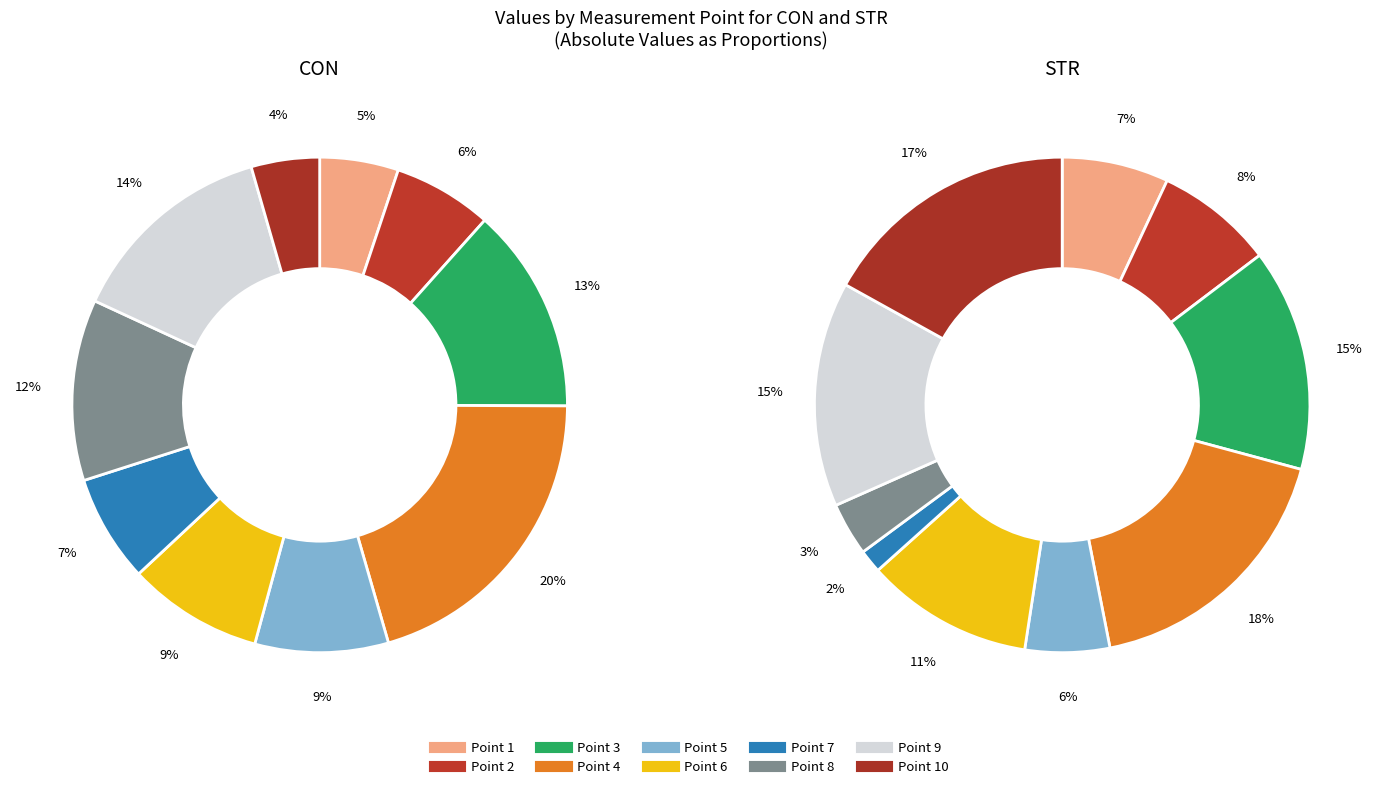

Count the number of slices in the pie.

10